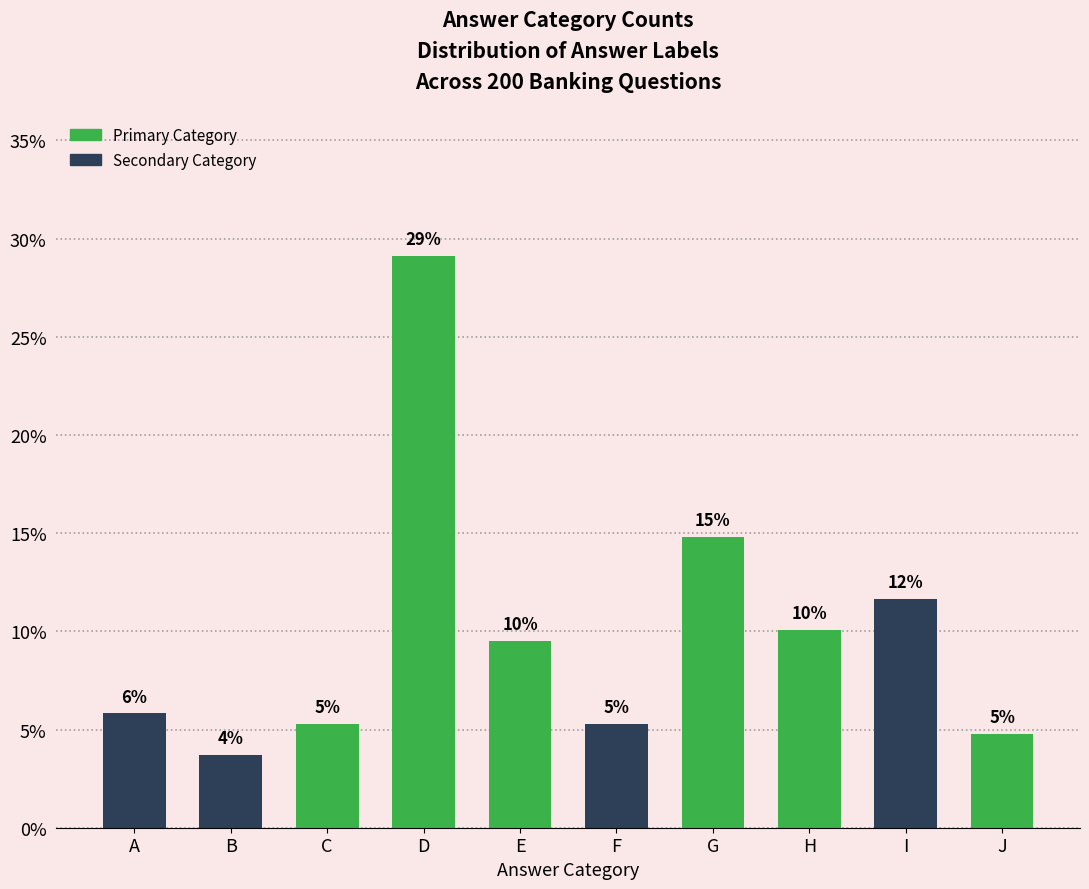

List the labels in order of value, largest first.

D, G, I, H, E, A, C, F, J, B